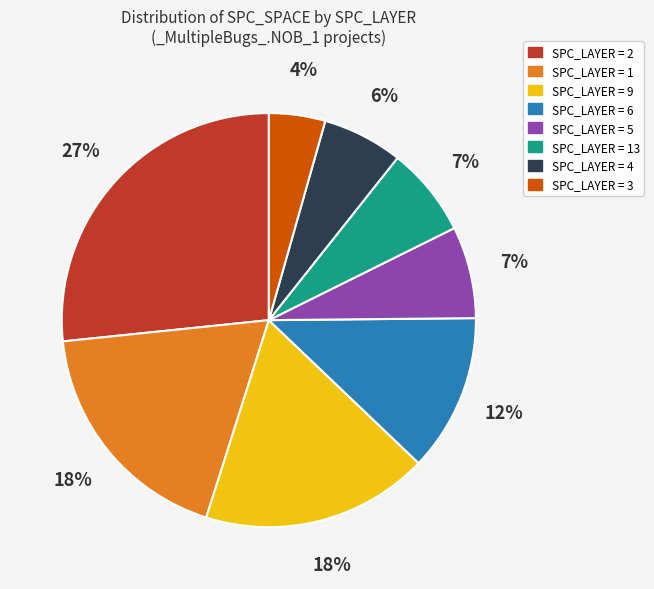

Does any single category account for the majority?

No